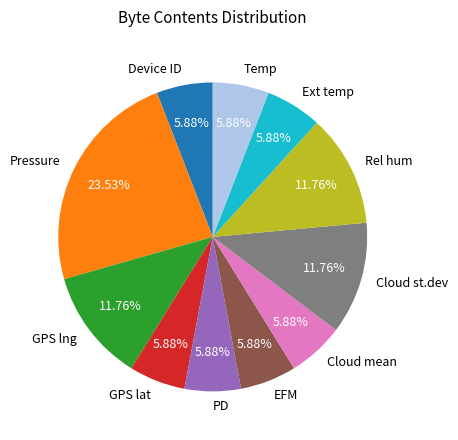

Is it true that Cloud mean is 6% of the pie?

True